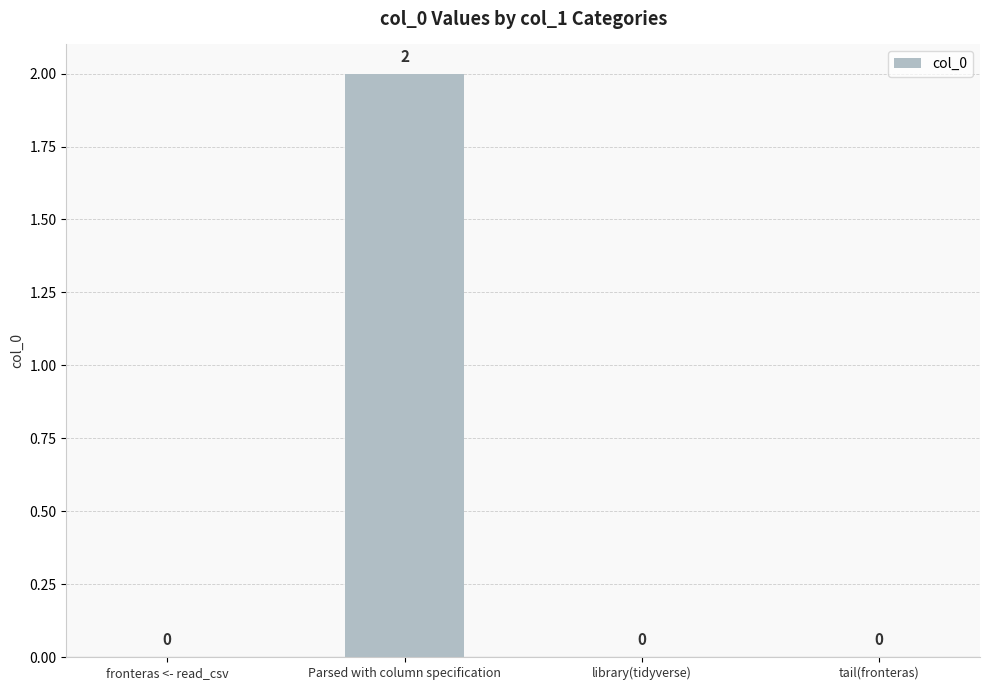

How many series are shown in this chart?

1